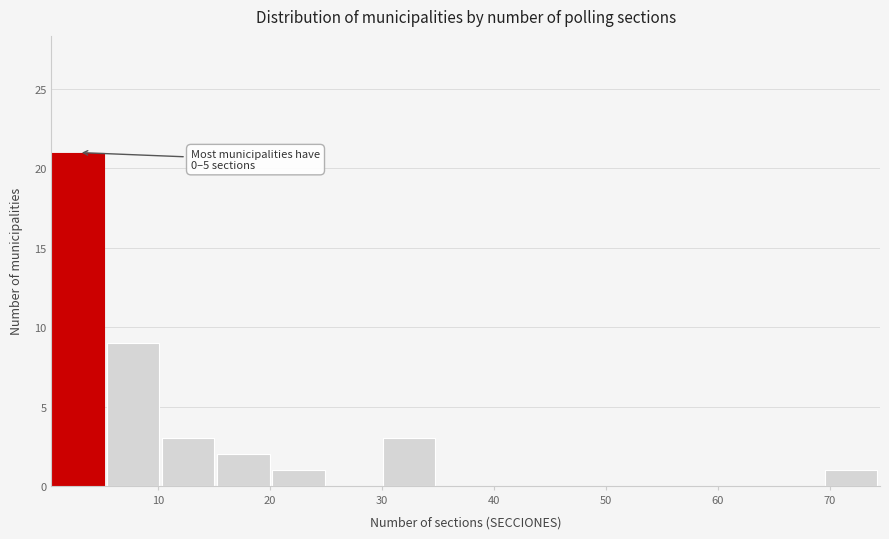

Which range on the x-axis has the tallest bar?

1 to 5